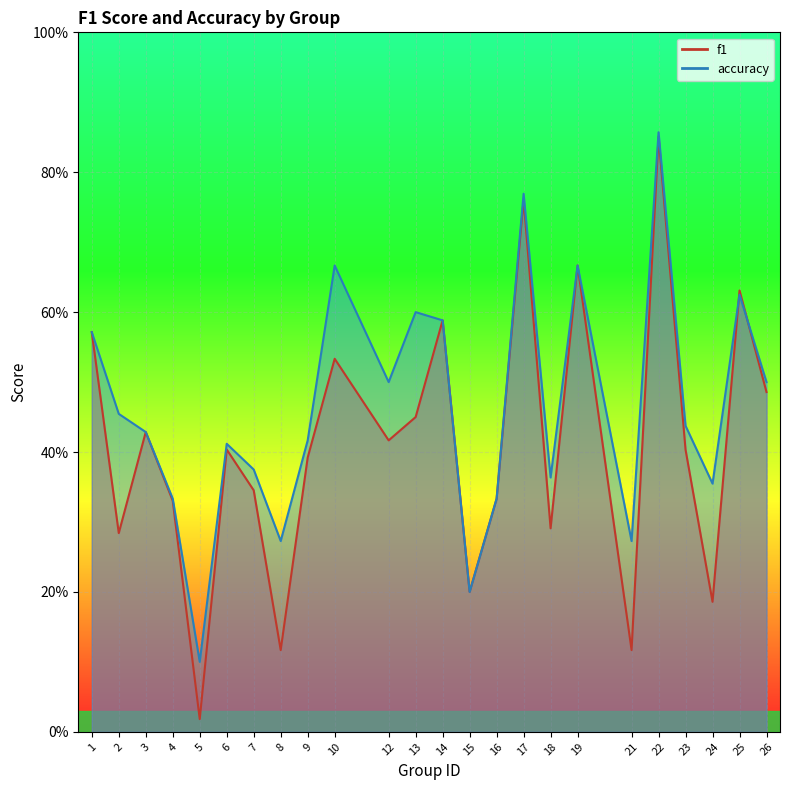

Which series ends up on top after the final intersection of accuracy and f1?

accuracy